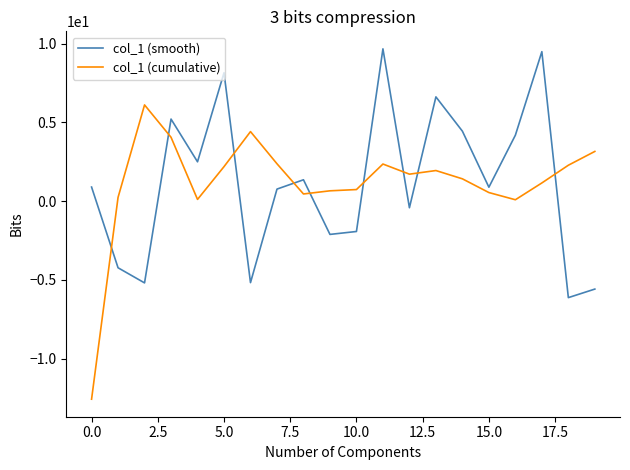

Which series has the widest spread of values?

col_1 (cumulative)